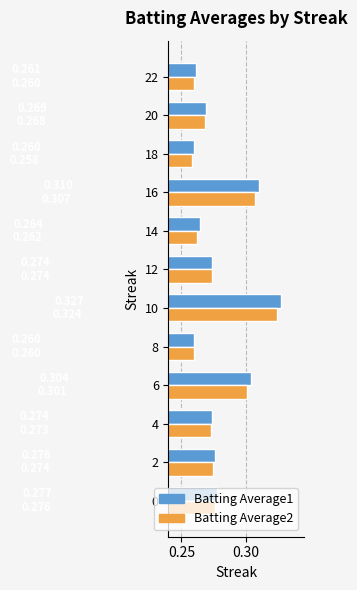

How many series are shown in this chart?

2